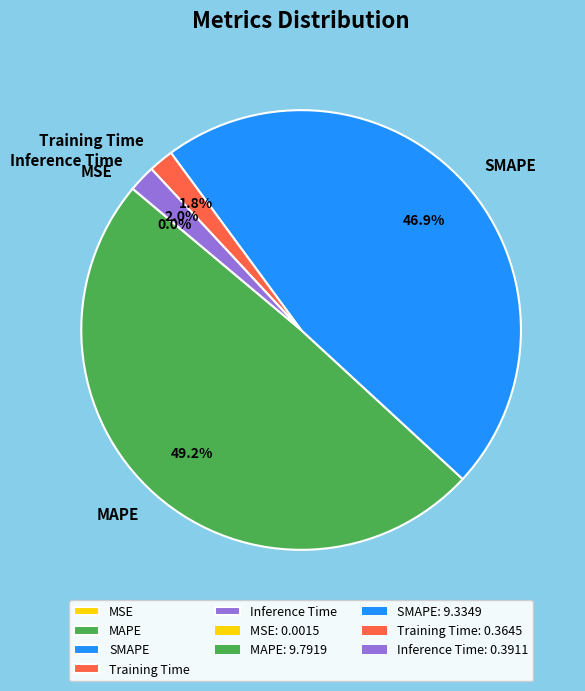

Does MAPE represent more than half of the total?

No